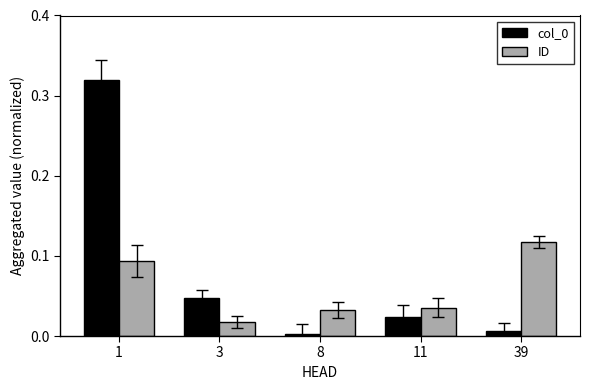

The col_0 series shows 0.0 at 39. True or false?

True